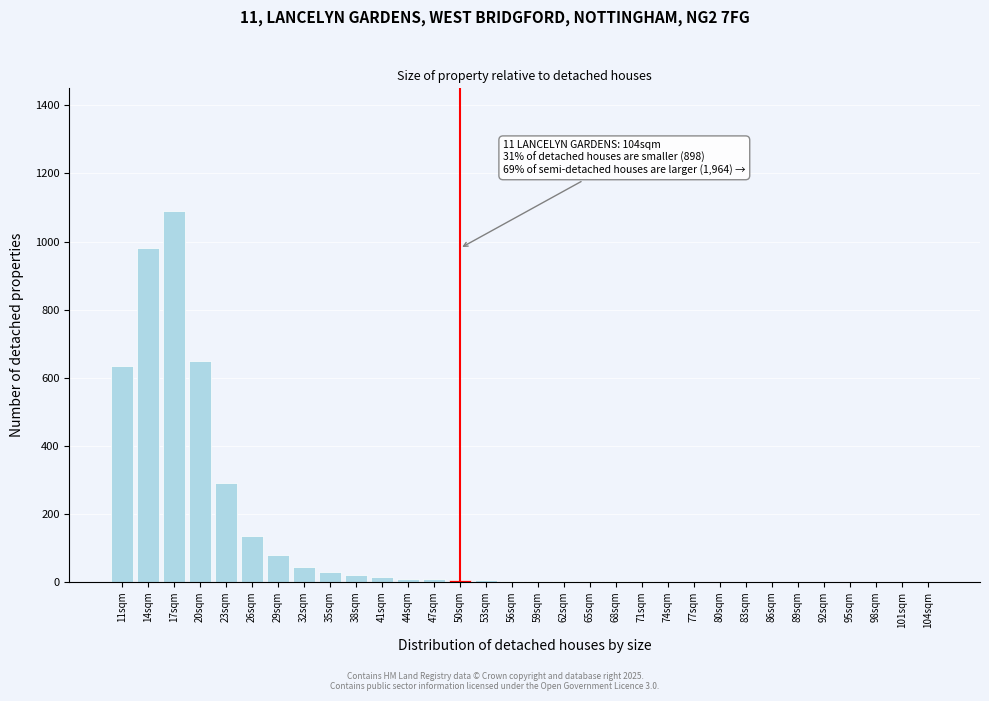

The chart shows a value of 4 at 56sqm. True or false?

True